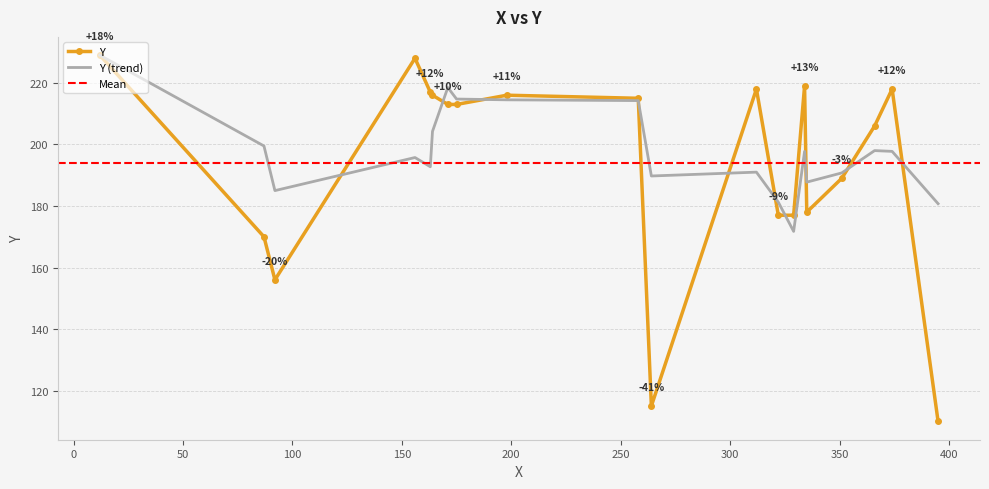

What is the lowest value of the Y series?

110.0